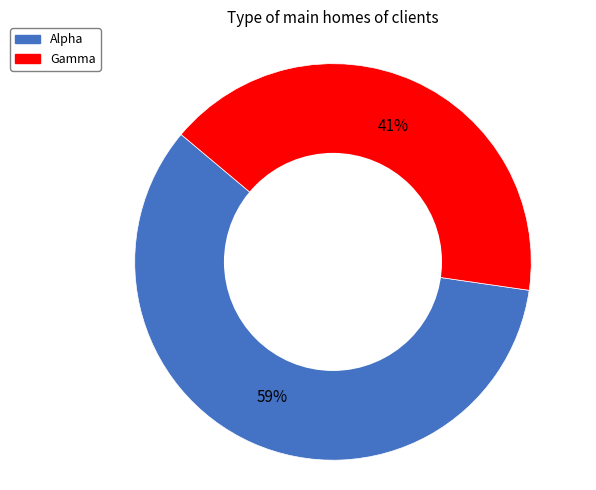

True or false: Alpha accounts for 70% of the total.

False